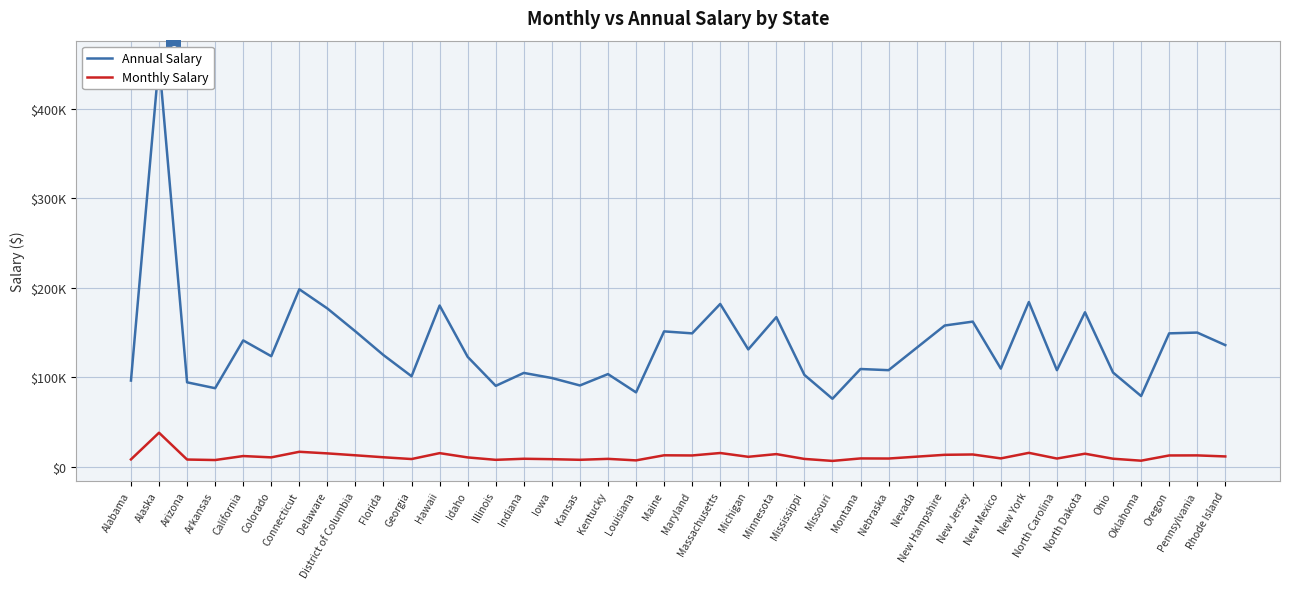

At which category does the chart reach its minimum across all series?

Missouri